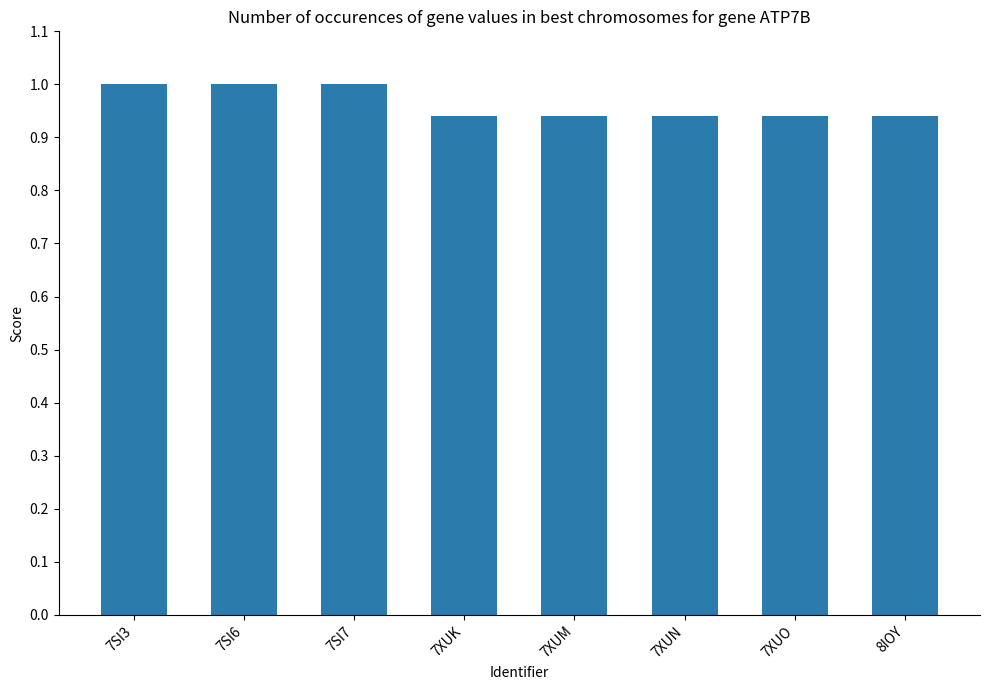

What position from the left is 7XUK?

4